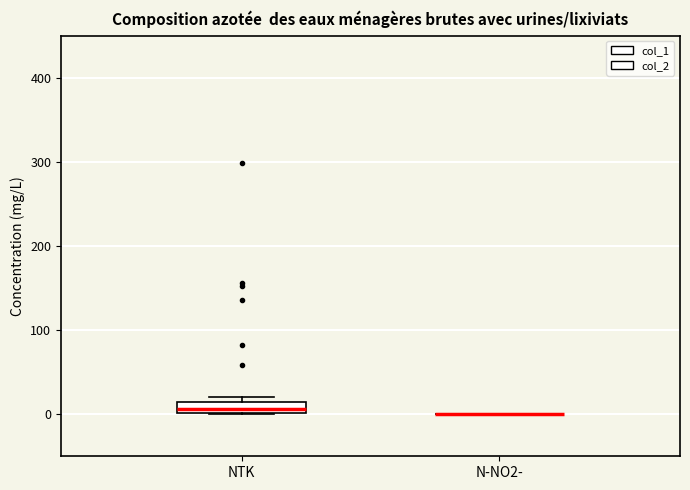

Where is the lower edge of the box for NTK on the y-axis? The values are not printed on the chart, so give them approximately, as read against the axis.

0